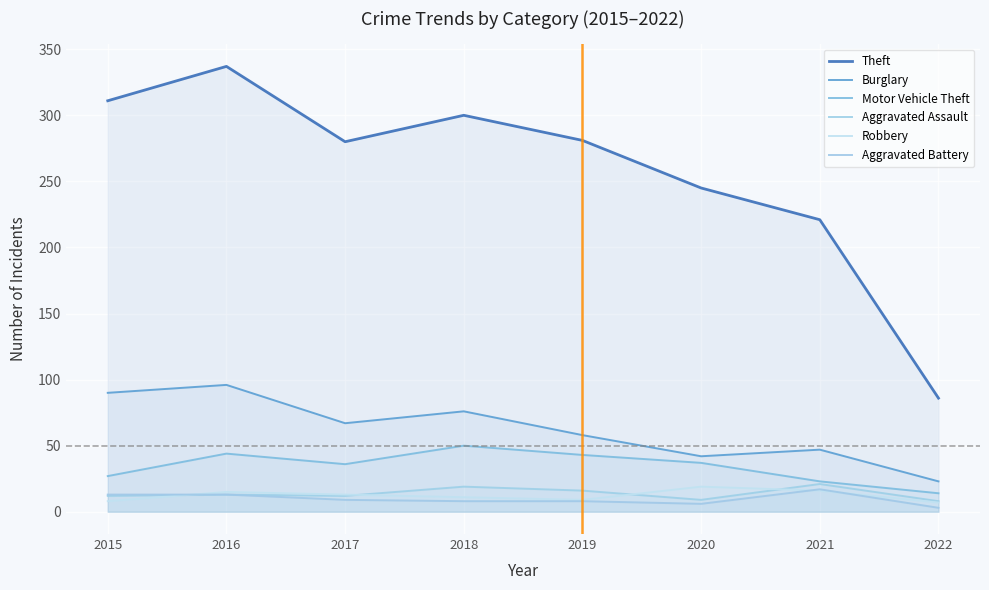

Between 2020 and 2019, which is larger?

2019